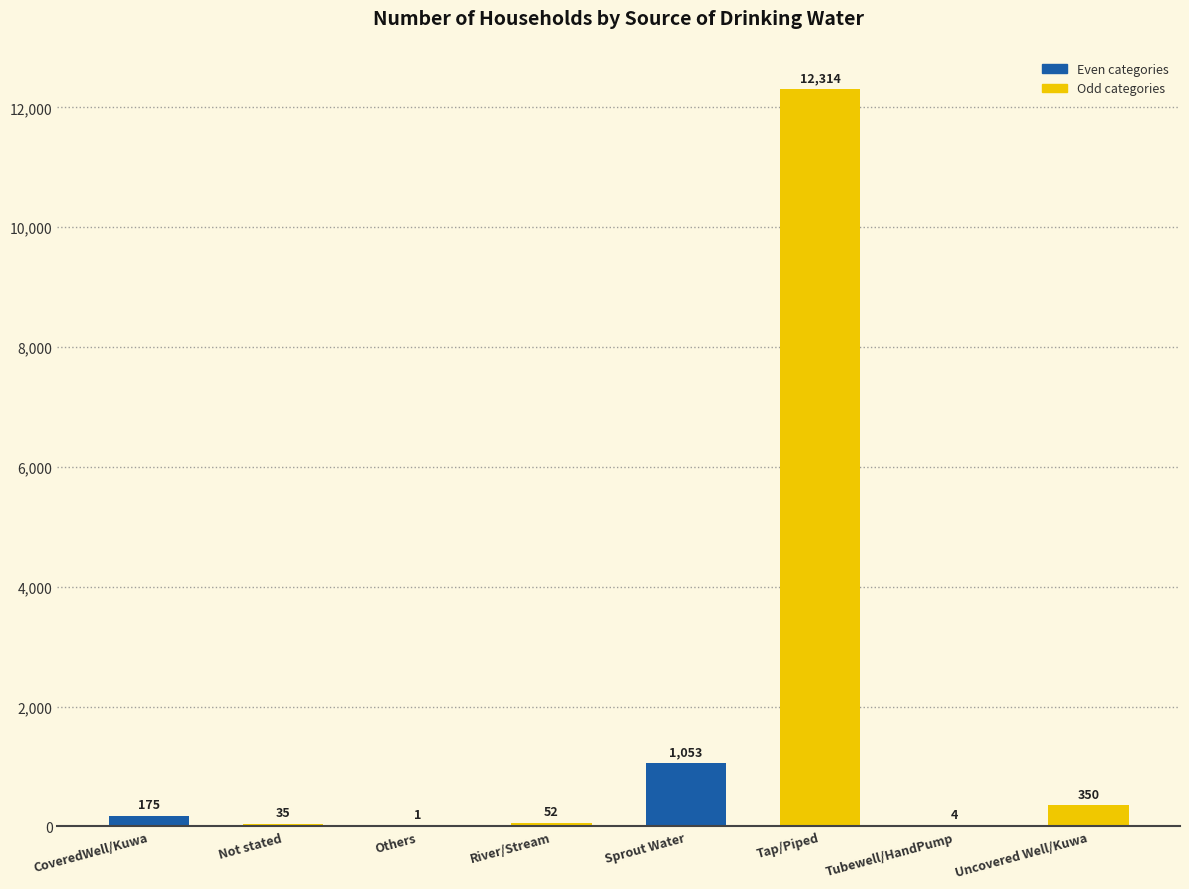

How many data points does each series have?

8